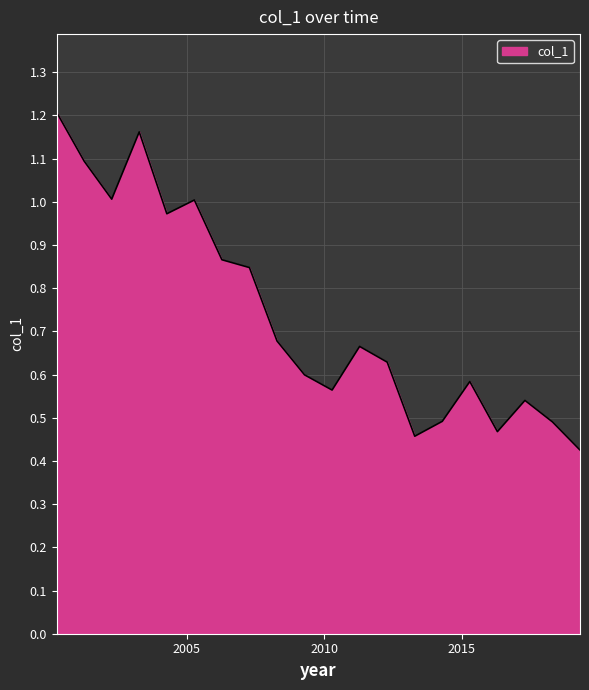

How many lines are shown in the chart?

1